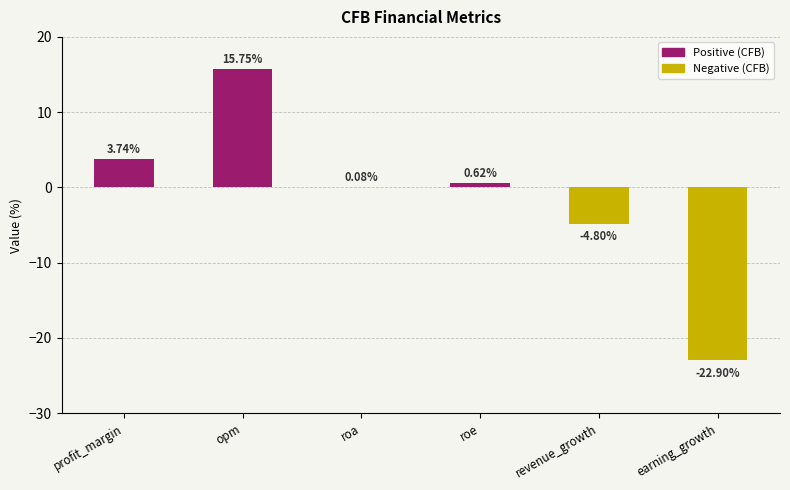

At which category does the chart reach its peak across all series?

opm